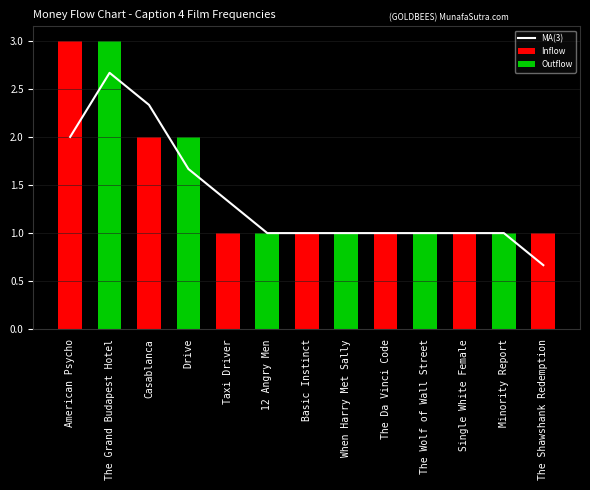

At which label does MA(3) reach its minimum?

The Shawshank Redemption